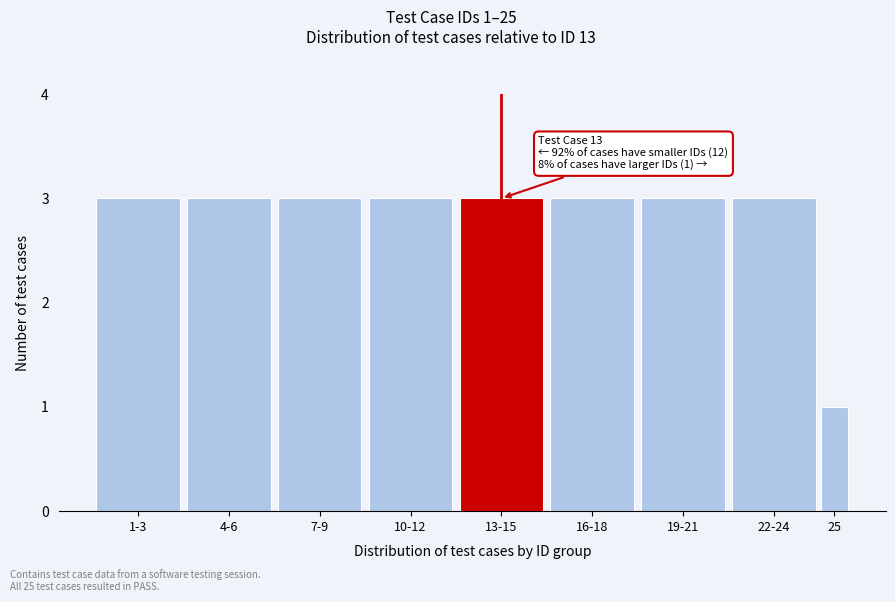

Reading left to right, transcribe all the data shown in this chart.

3	3	3	3	3	3	3	3	1